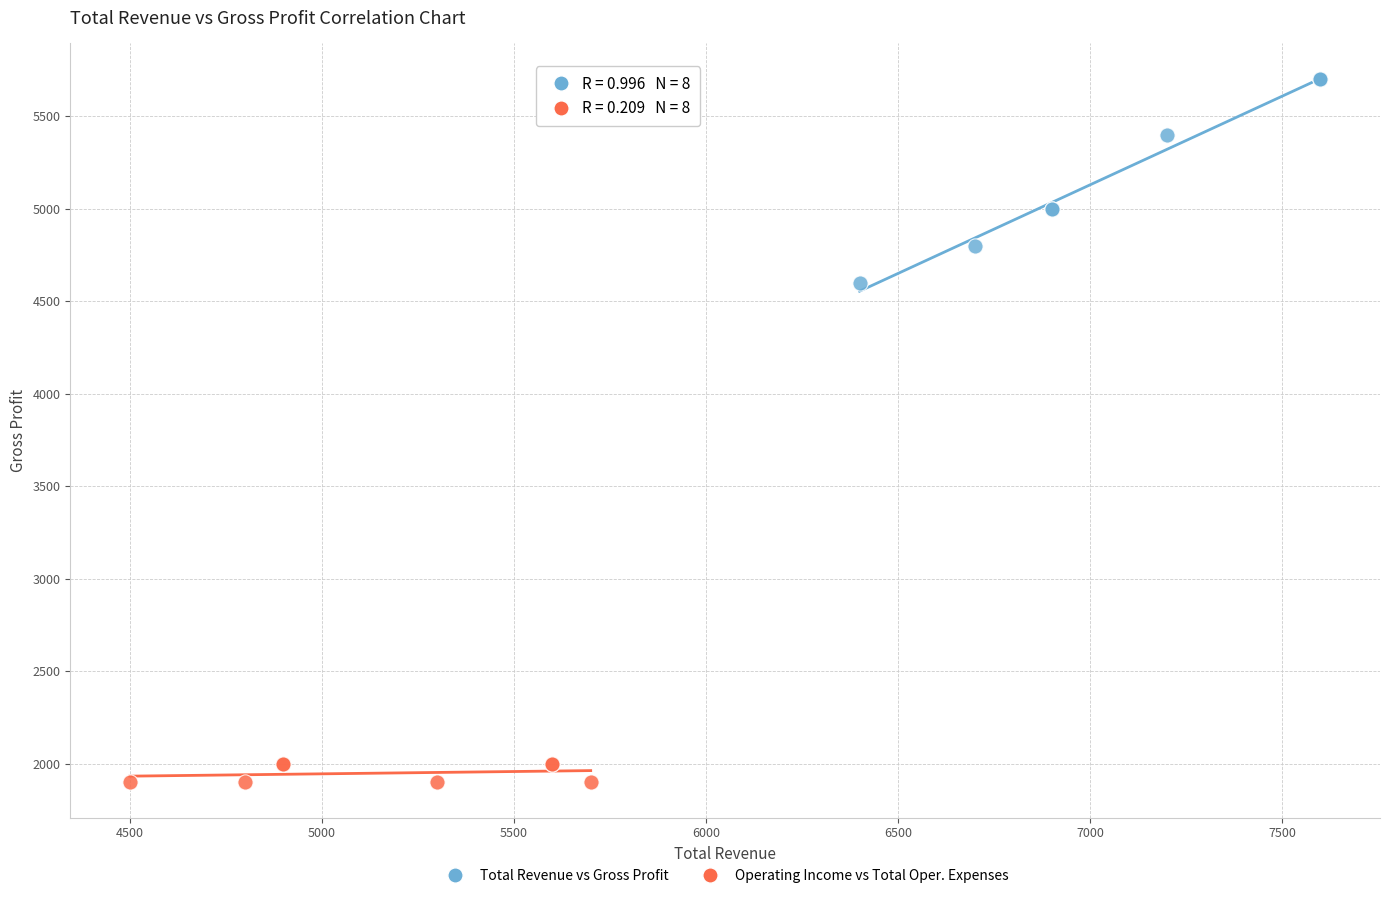

Which series reaches the maximum Y coordinate?

Total Revenue vs Gross Profit